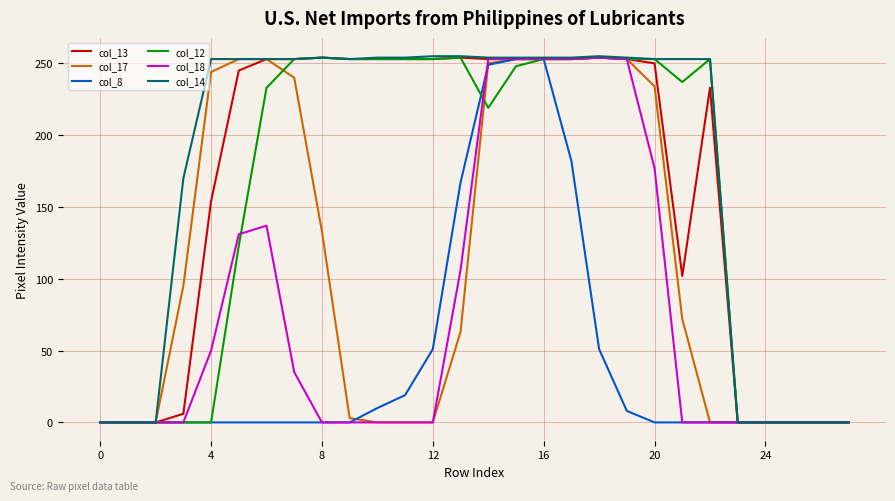

What is the maximum value shown in the chart?

255